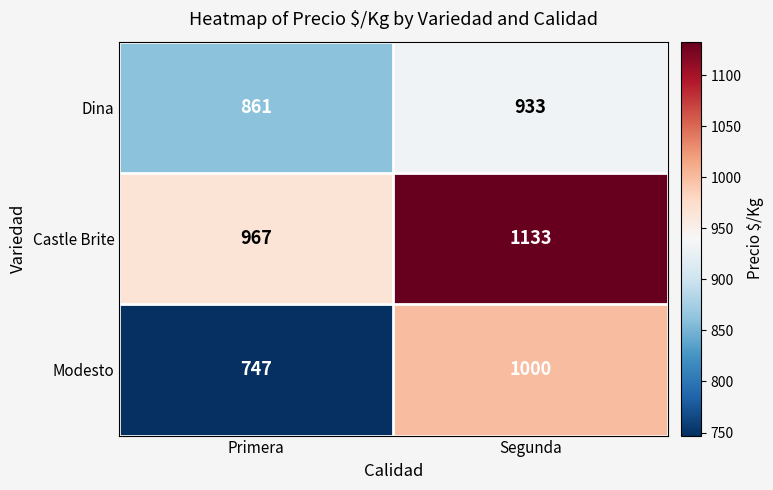

Which category has the highest value across all series?

Segunda